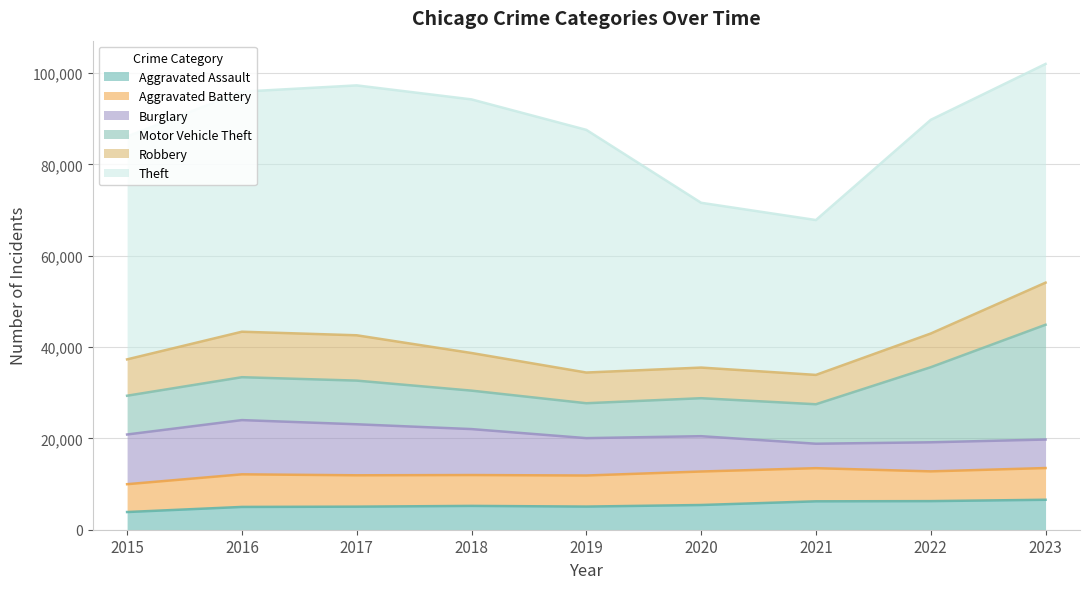

What is the value of the Robbery point at the 6th from the left?

6706